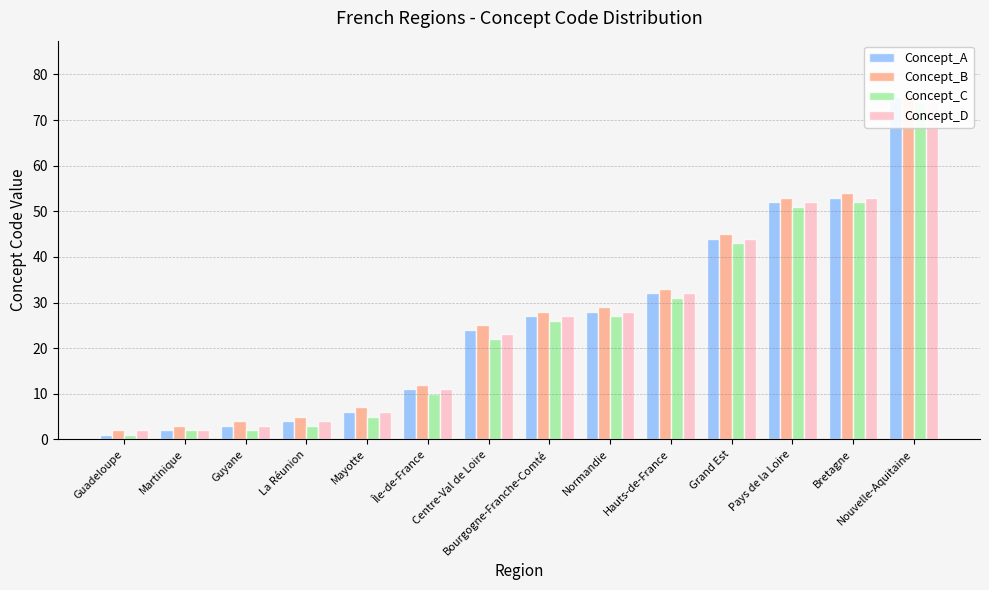

How many categories are shown in the chart?

14